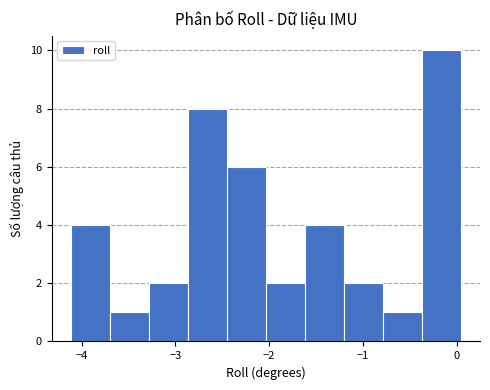

How tall is the bar that spans -4.1 to -3.7 on the x-axis? Neither the bar edges nor the heights are printed on the chart, so give them approximately, as read against the axes.

4